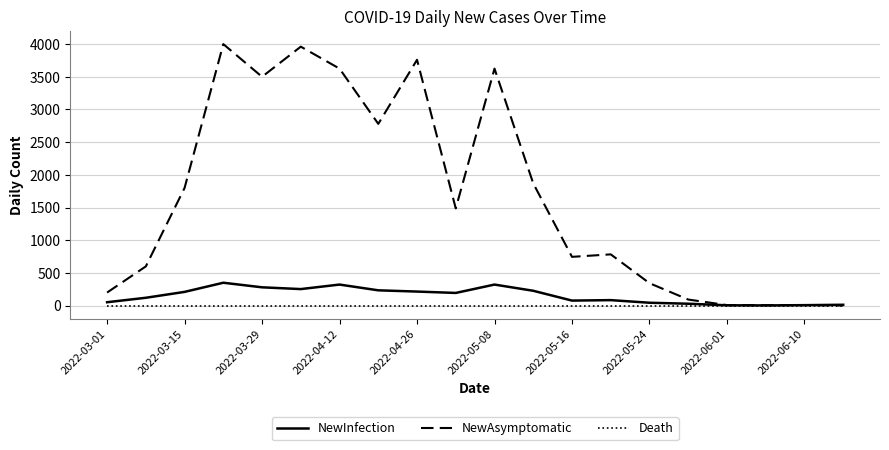

Which series has the largest total across all categories?

NewAsymptomatic